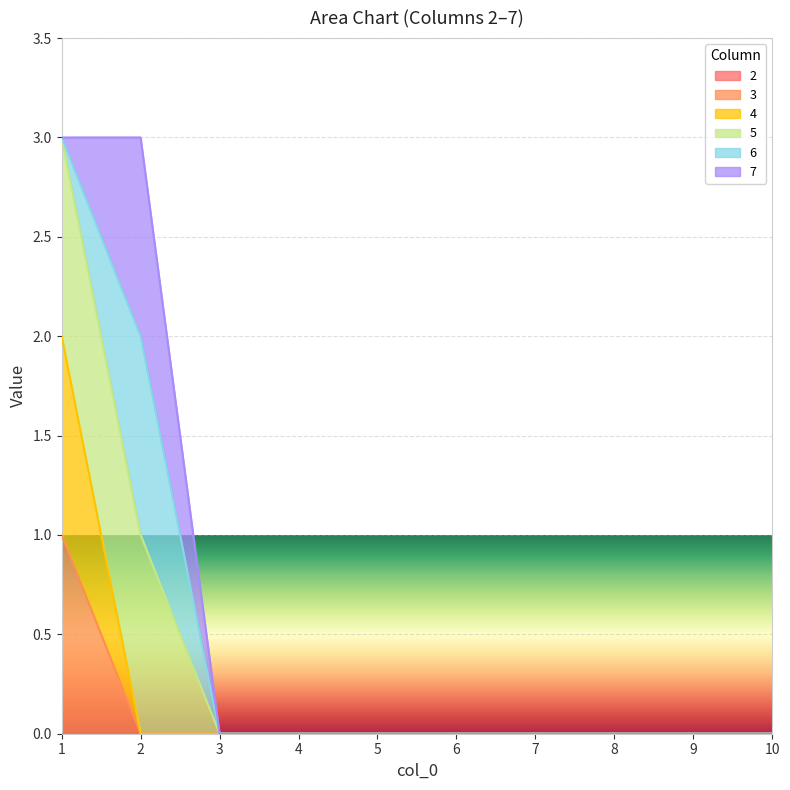

How many data points does each series have?

10